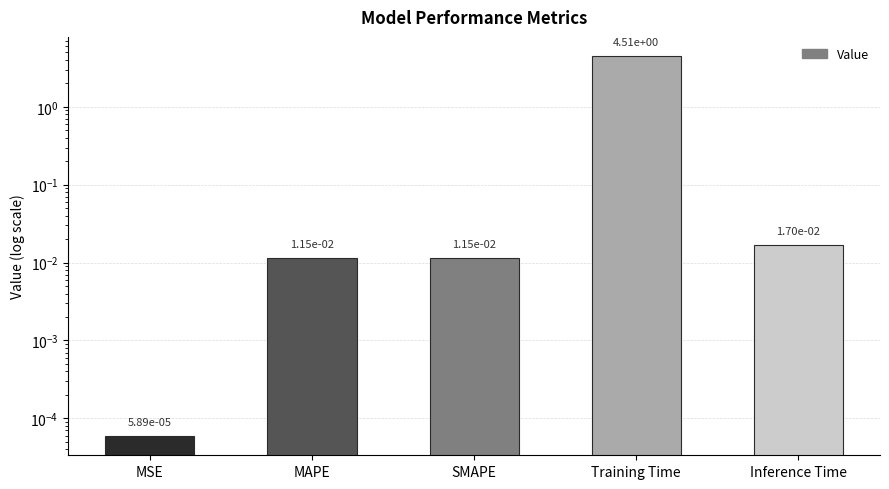

What is the label of the 3rd bar from the left?

SMAPE